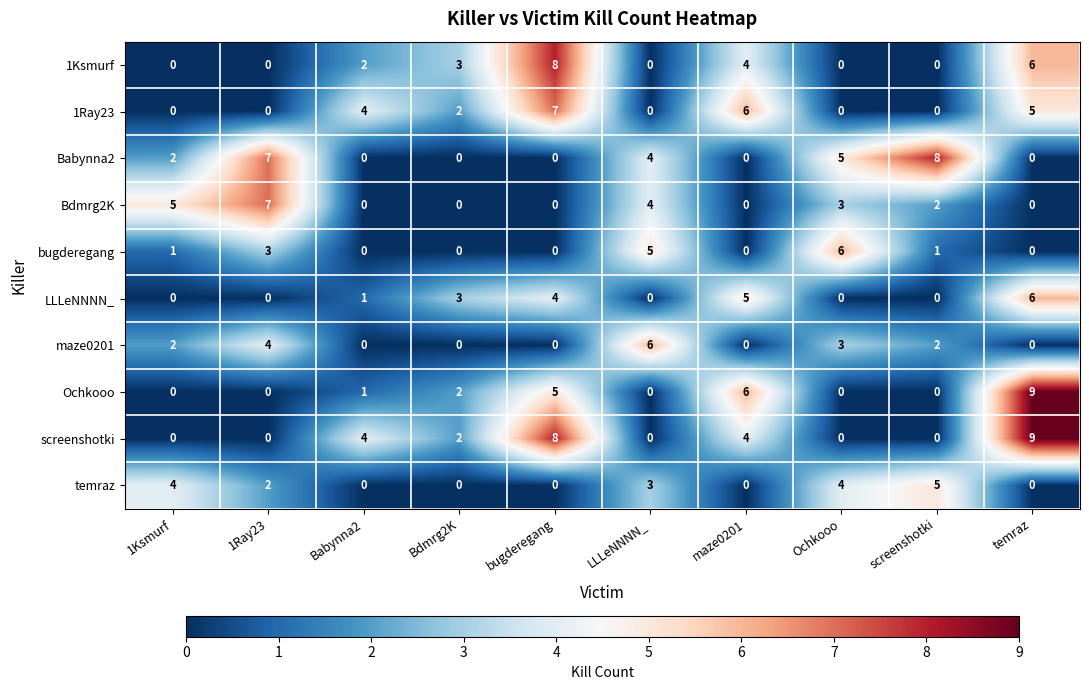

What is the total value across all series at Ochkooo?

21